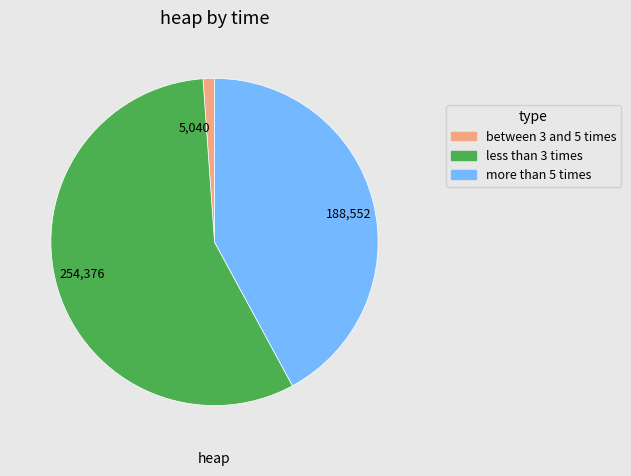

Does any single category account for the majority?

Yes